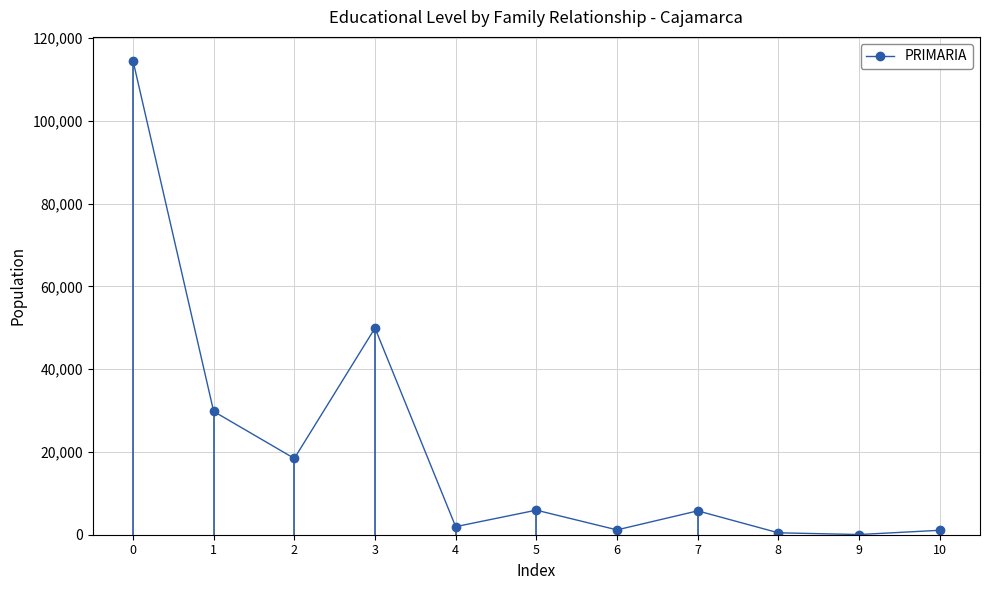

How many points are higher than both their immediate neighbors (excluding endpoints)?

3